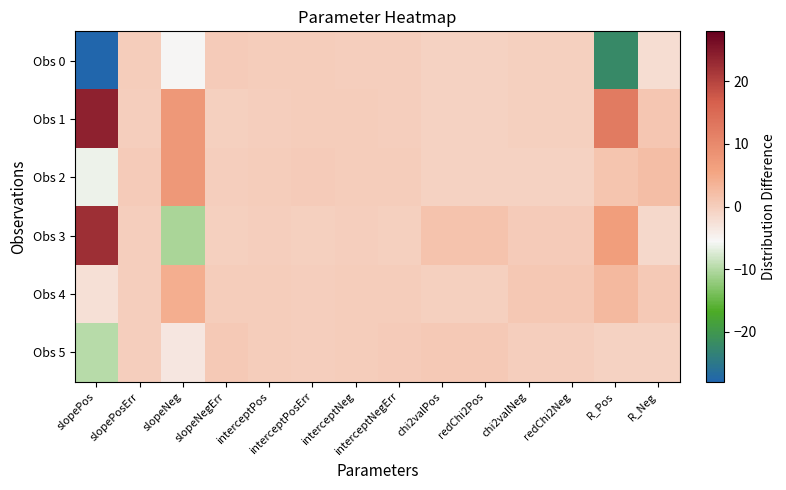

How many categories are shown in the chart?

14